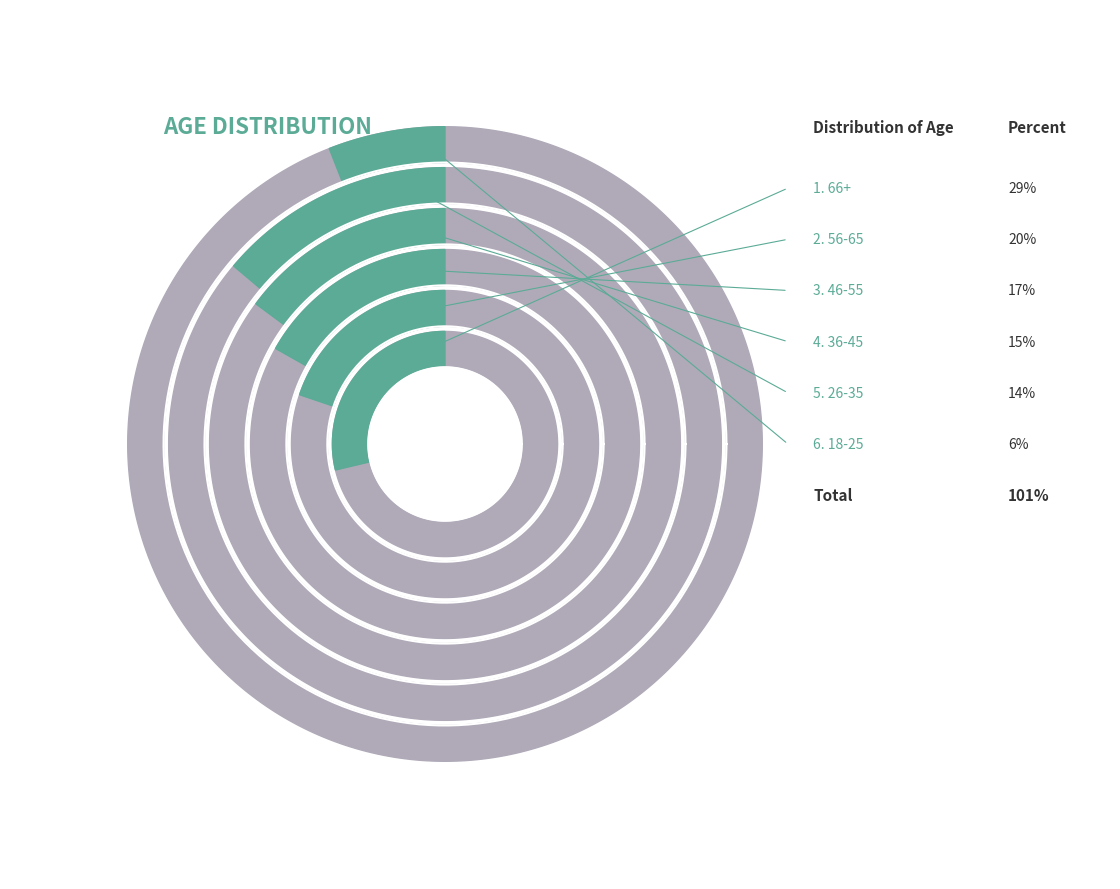

To the nearest percent, what percentage of the pie is 36-45?

15%